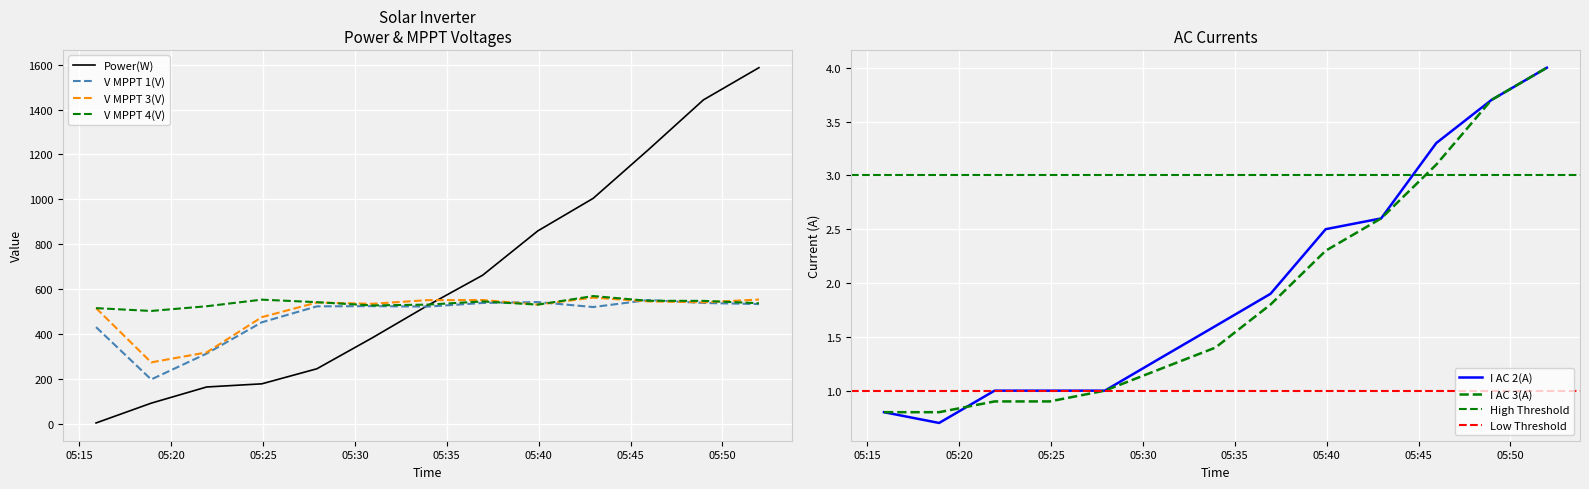

True or false: V MPPT 1(V) and I AC 2(A) cross at least once.

False